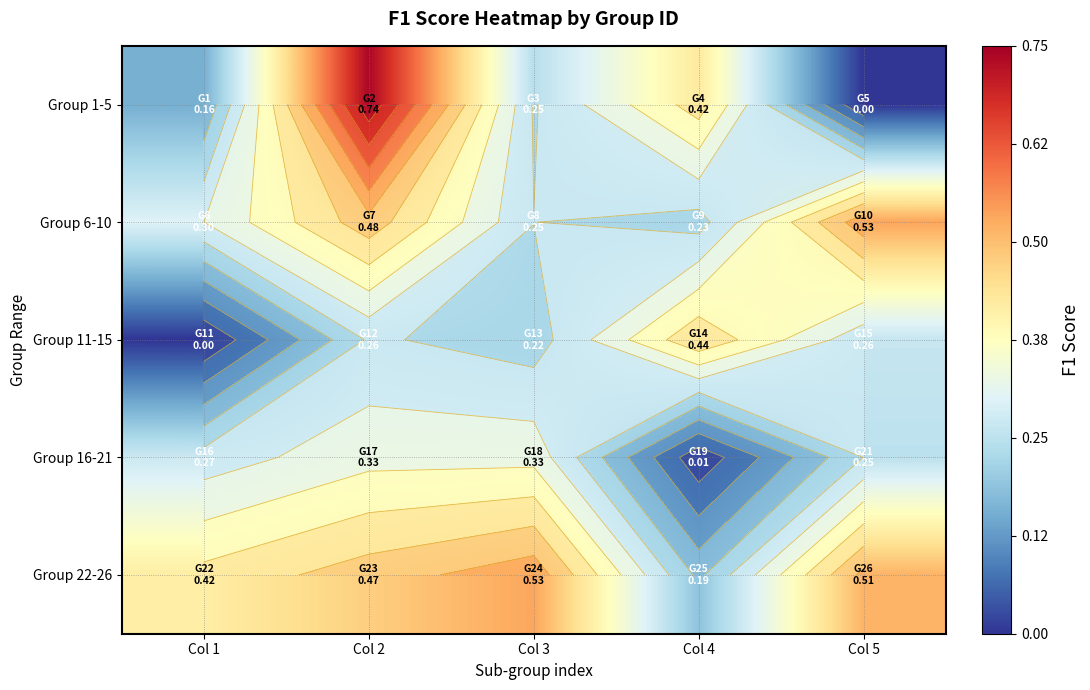

What is the maximum value for Group 6-10?

0.5